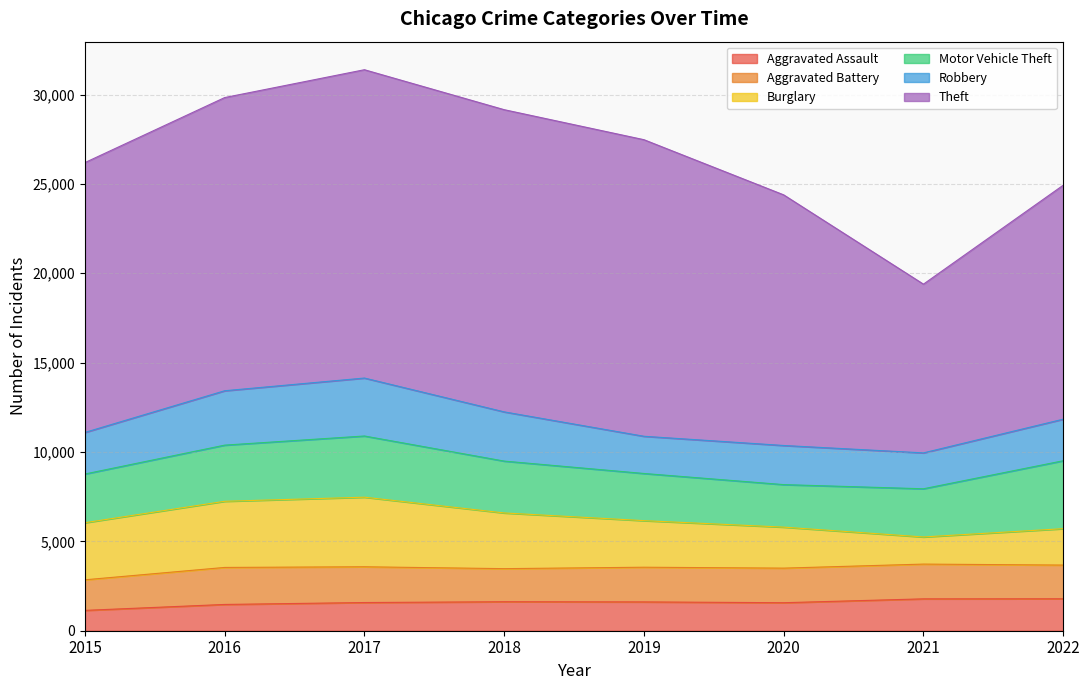

What is the value of the Theft point at the 1st from the left?

15097